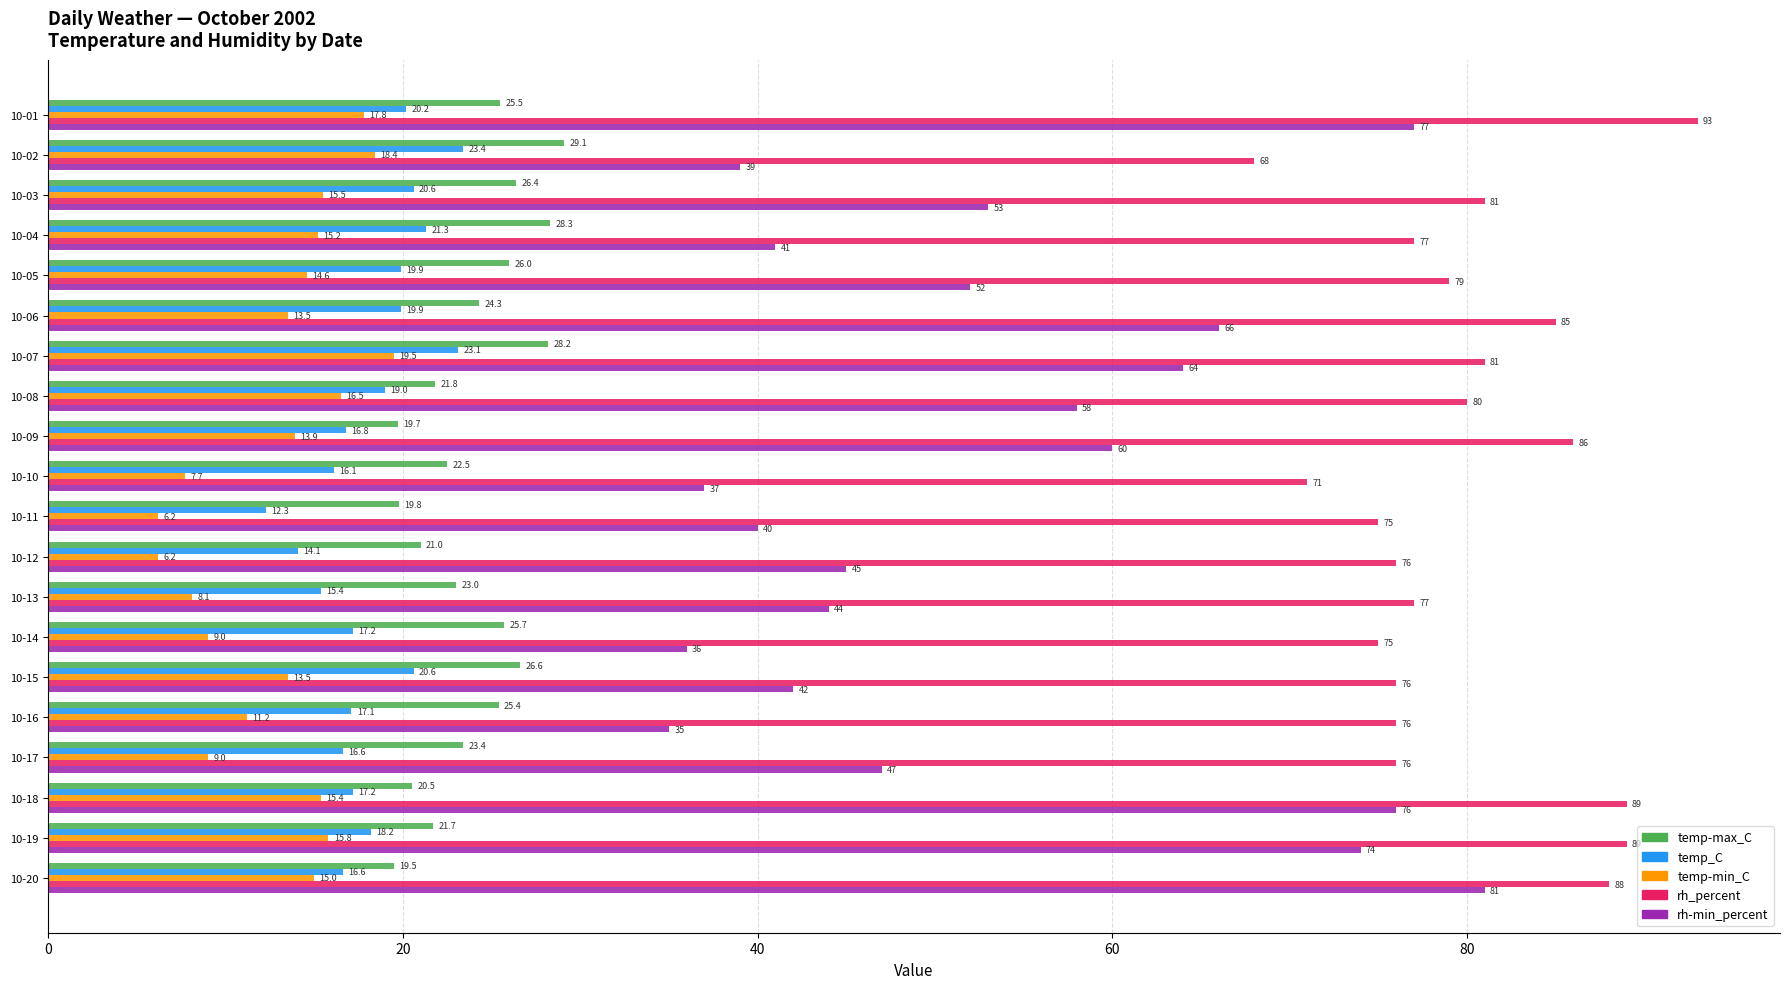

At which label is temp-min_C closest to 12?

10-16